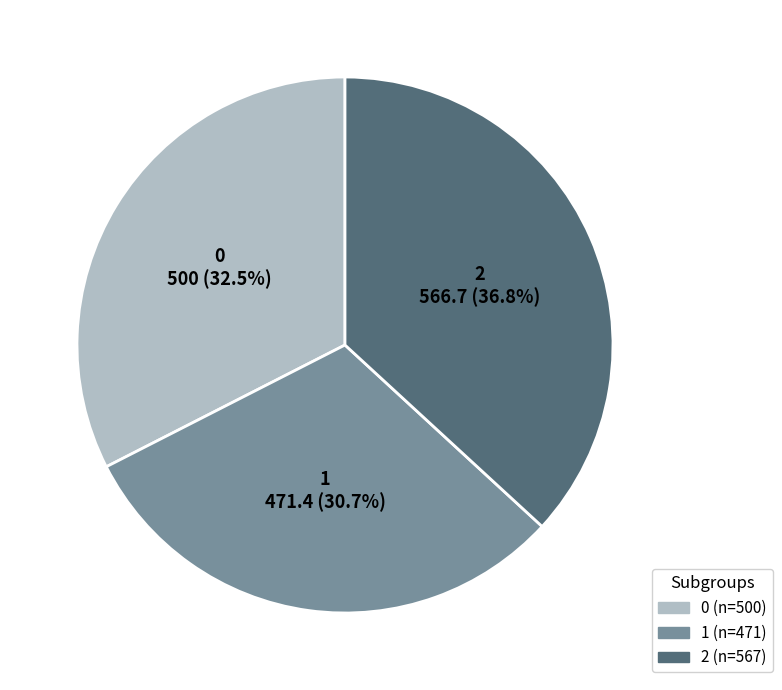

Rank the categories by value from lowest to highest.

1, 0, 2